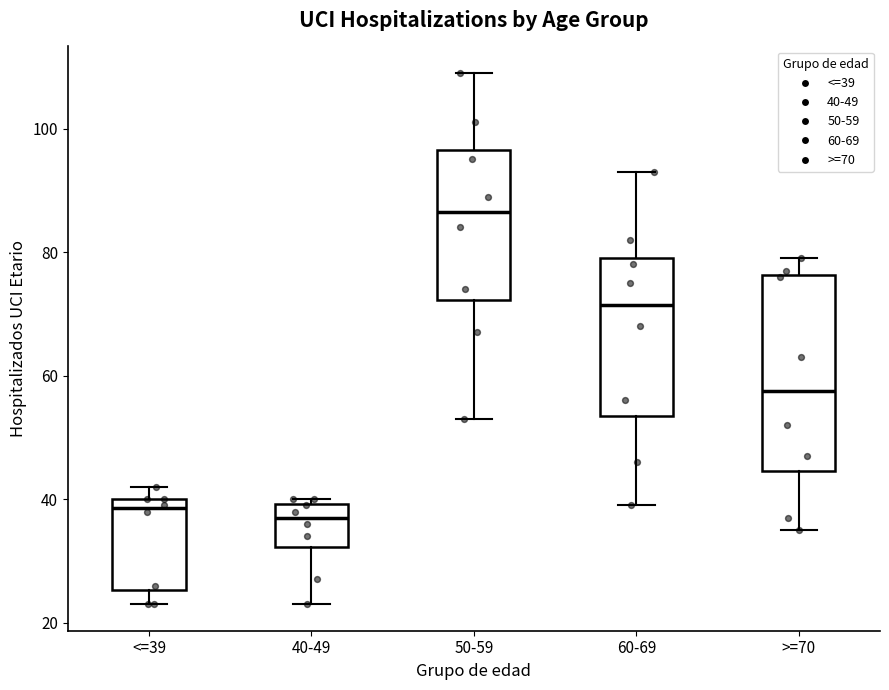

Where does the lower whisker of the box for 60-69 end on the y-axis? The values are not printed on the chart, so give them approximately, as read against the axis.

40